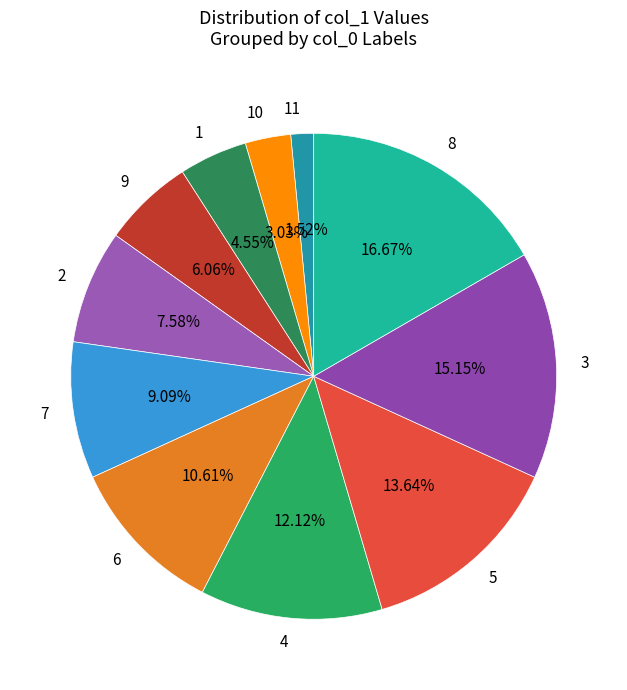

Is there any slice that represents more than half of the pie?

No